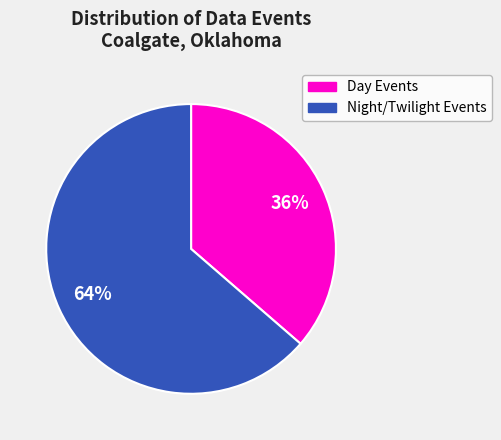

Is it true that Night/Twilight Events is 64% of the pie?

True